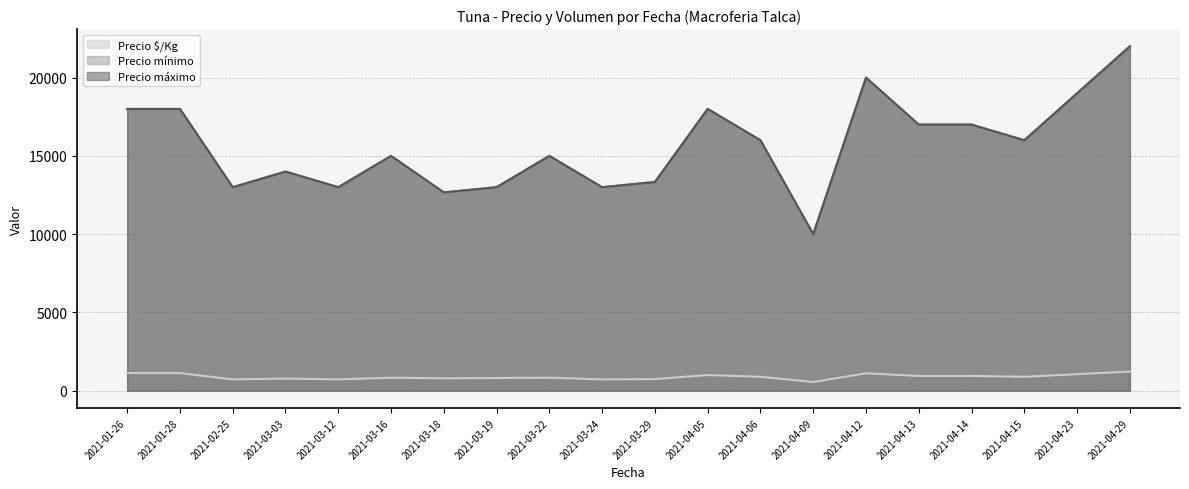

Which category has the lowest value in the Precio mínimo series?

2021-04-09